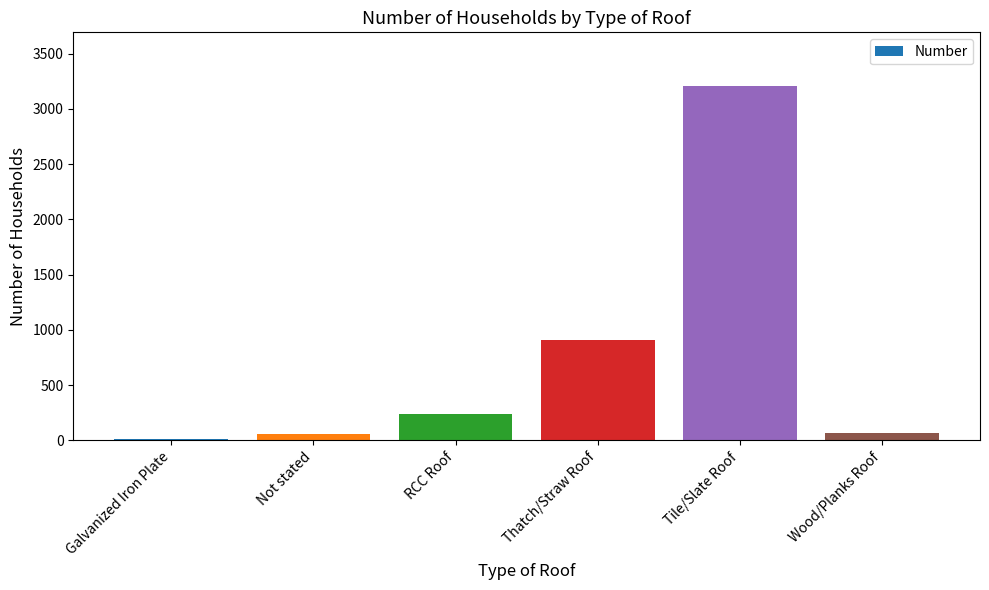

Which has a higher value, Thatch/Straw Roof or RCC Roof?

Thatch/Straw Roof